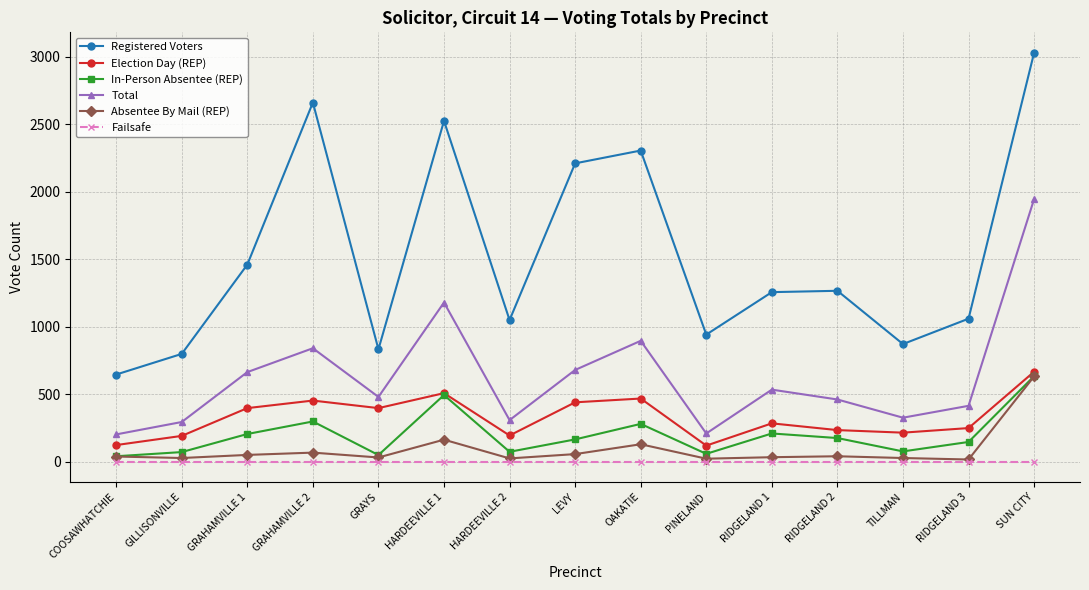

Between GRAYS and OAKATIE, which series saw the biggest shift?

Registered Voters